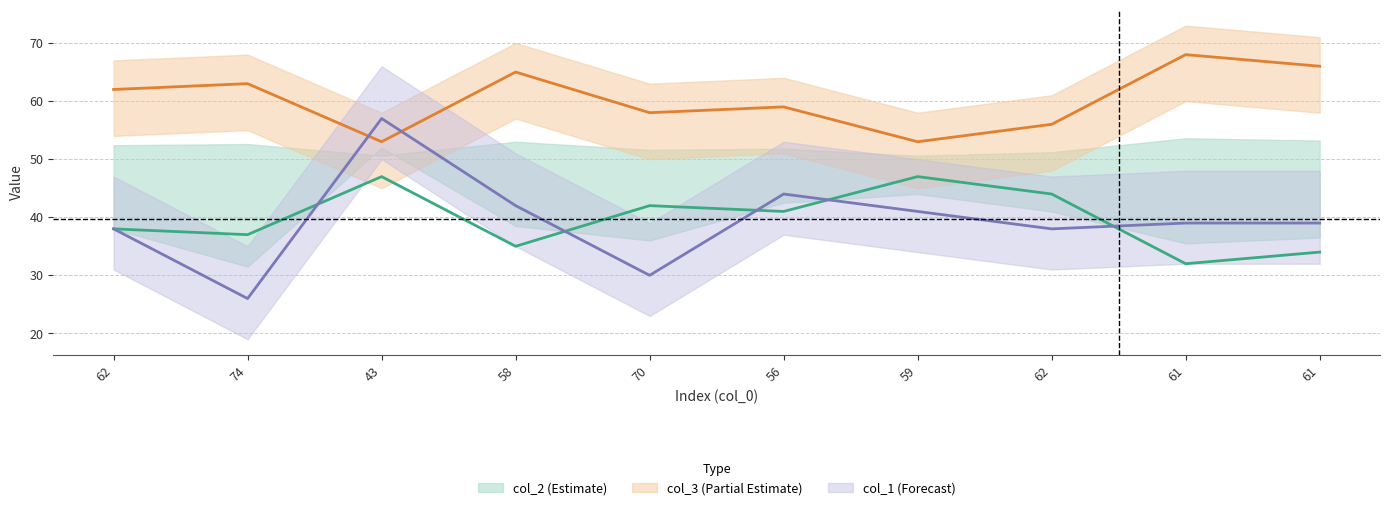

What is the difference between the second highest and second lowest values in the col_1 series?

14